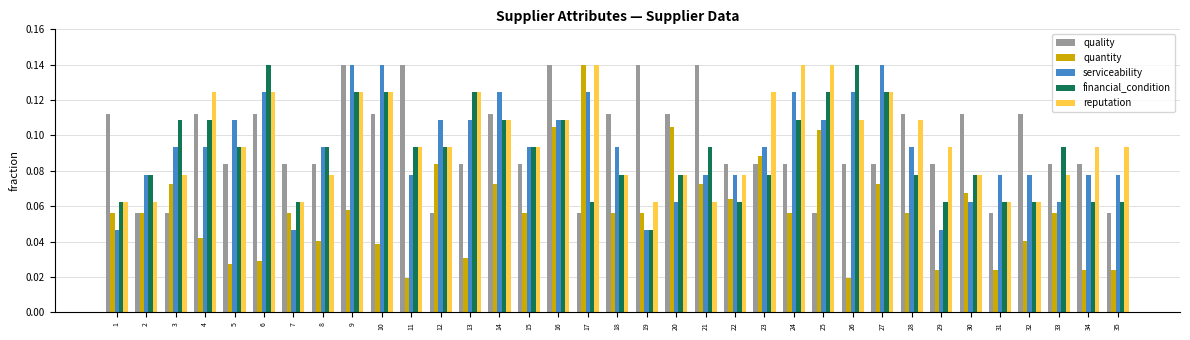

What is the total value across all series at 12?

0.4